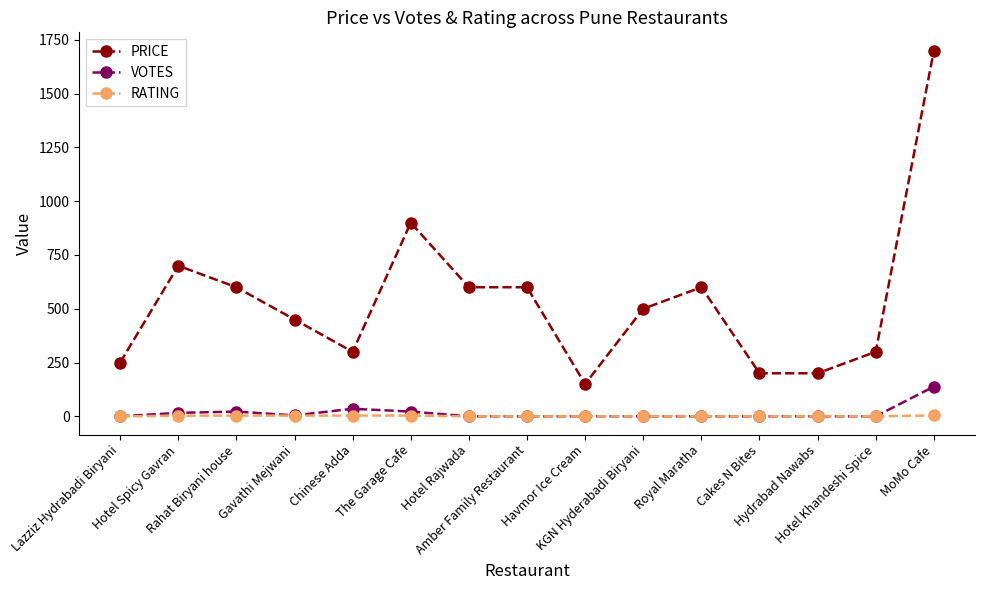

Where is PRICE nearest to the value 925?

The Garage Cafe